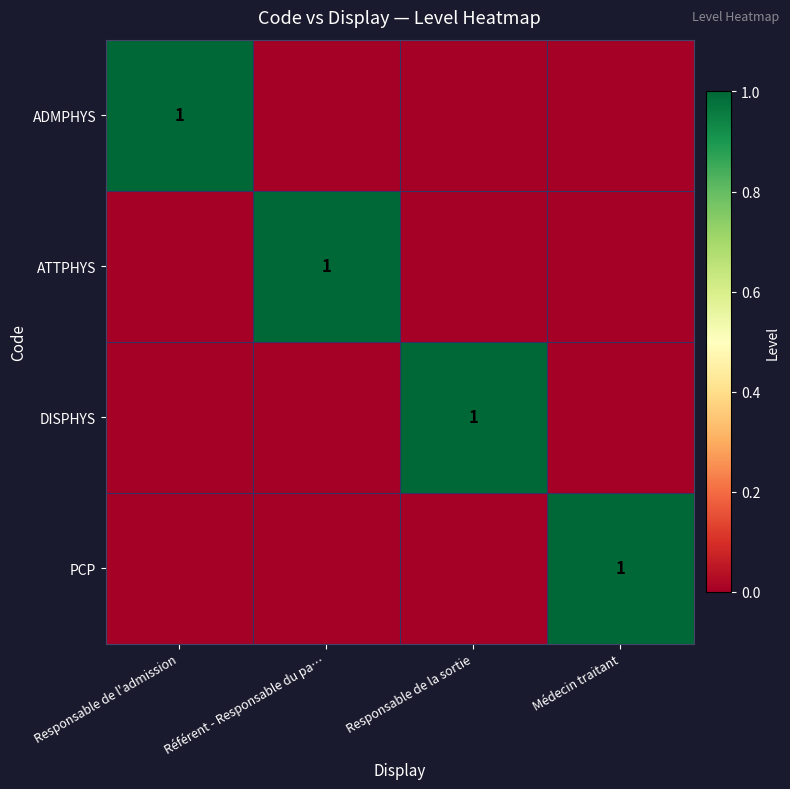

Is it true that DISPHYS equals 2 at Responsable de la sortie?

False